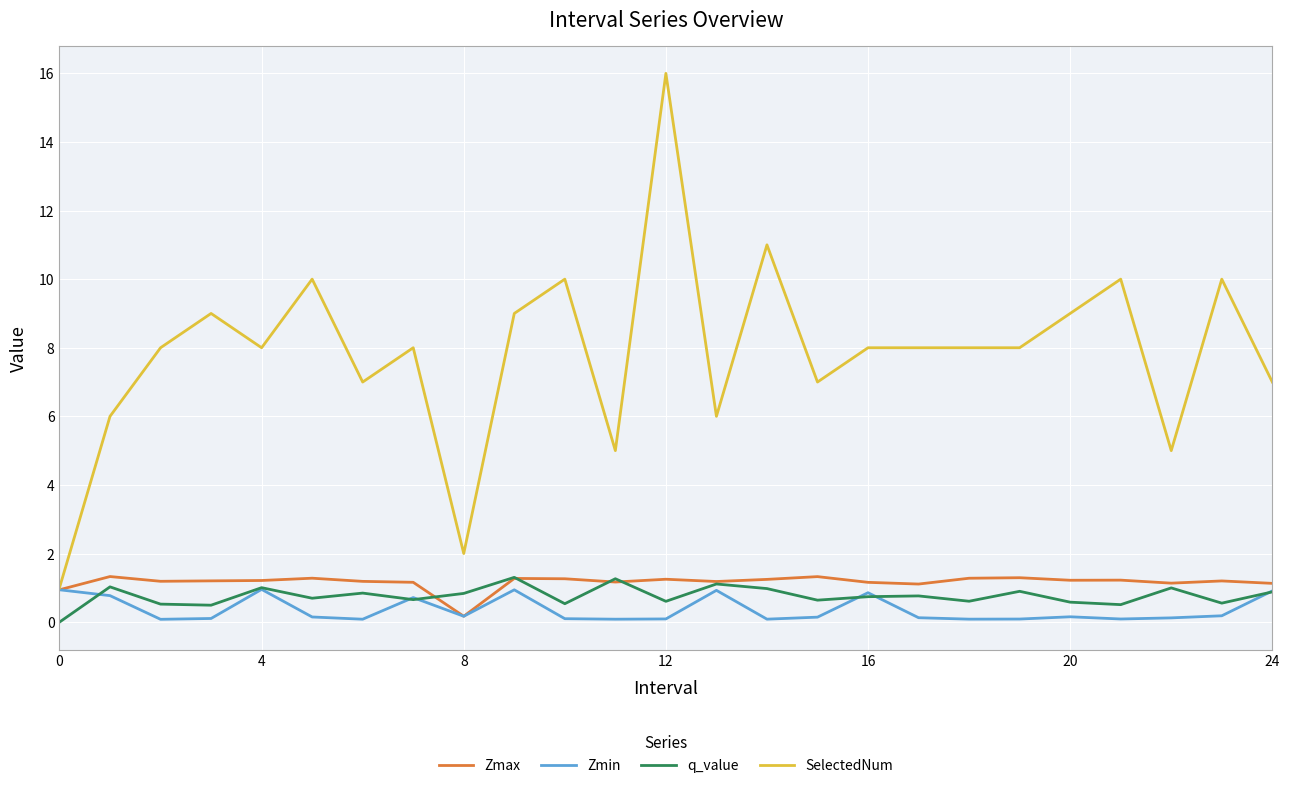

Which series has the largest range (max minus min)?

SelectedNum